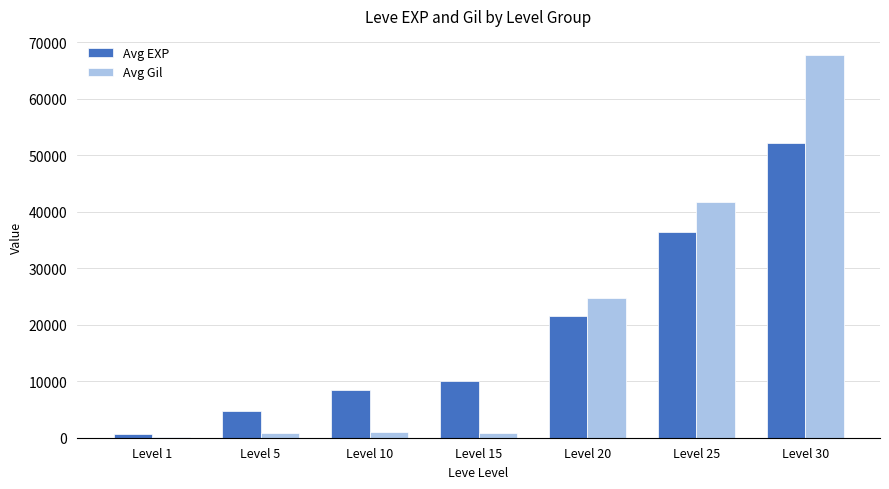

What is the maximum value for Avg EXP?

52220